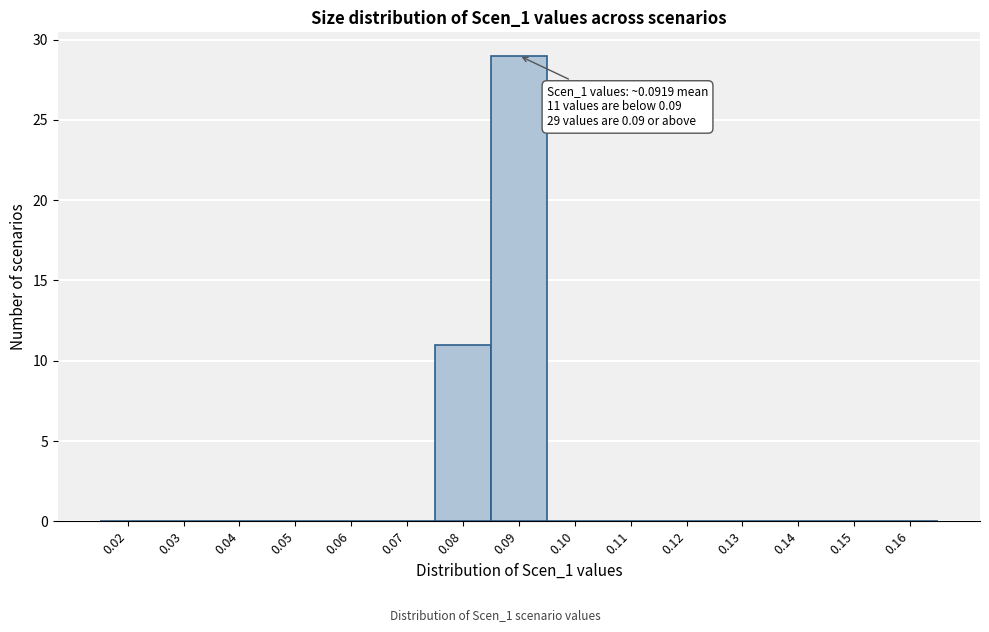

Reading right to left, what are all the values shown in this chart?

0.16=0	0.15=0	0.14=0	0.13=0	0.12=0	0.11=0	0.10=0	0.09=29	0.08=11	0.07=0	0.06=0	0.05=0	0.04=0	0.03=0	0.02=0